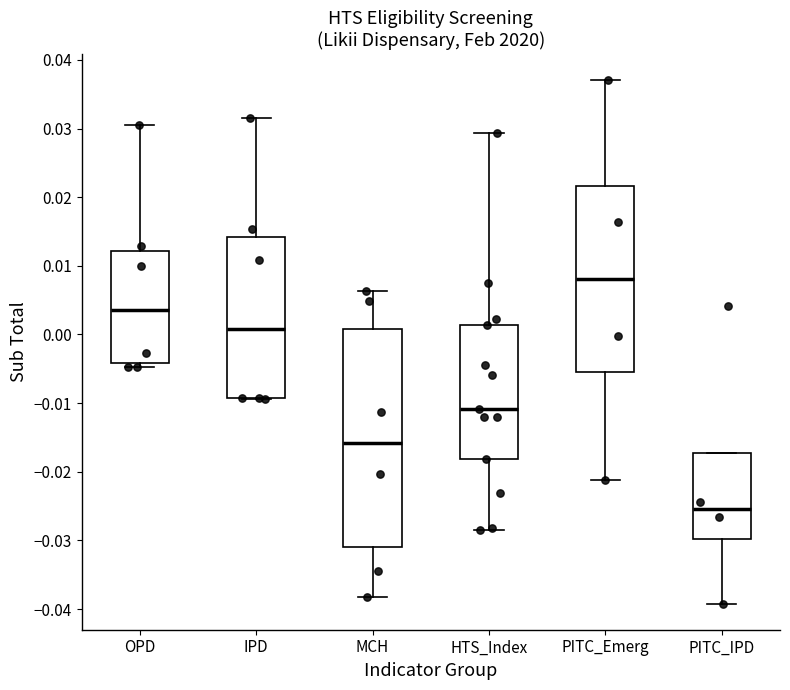

Reading left to right, transcribe this box plot: for each box, give where its median line is, the range the box spans, and where its two whiskers end, as read against the y-axis. The values are not printed on the chart, so give them approximately, as read against the axis.

OPD: median 0.004, box -0.004 to 0.012, whiskers -0.005 to 0.030
IPD: median 0.001, box -0.009 to 0.014, whiskers -0.009 to 0.032
MCH: median -0.016, box -0.031 to 0.001, whiskers -0.038 to 0.006
HTS_Index: median -0.011, box -0.018 to 0.001, whiskers -0.028 to 0.029
PITC_Emerg: median 0.008, box -0.005 to 0.022, whiskers -0.021 to 0.037
PITC_IPD: median -0.025, box -0.030 to -0.017, whiskers -0.039 to -0.017